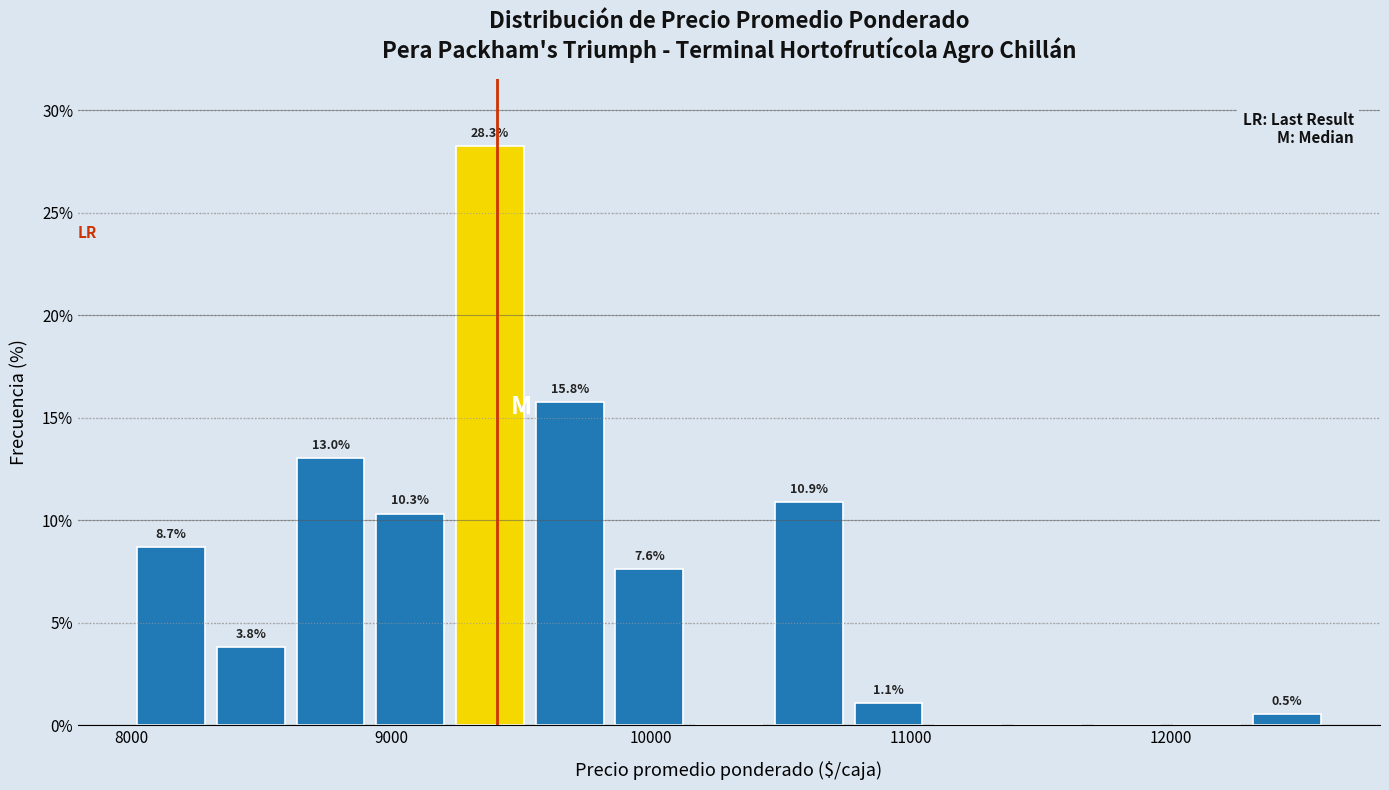

Read against the x-axis, roughly where is the centre of the tallest bar?

9400